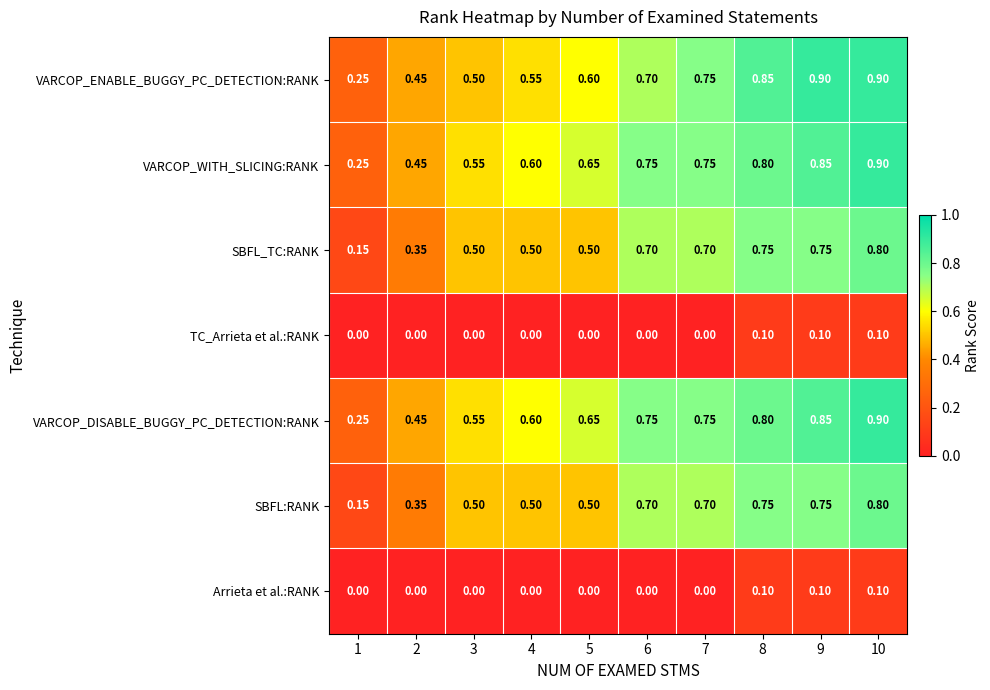

Count the number of categories in the chart.

10